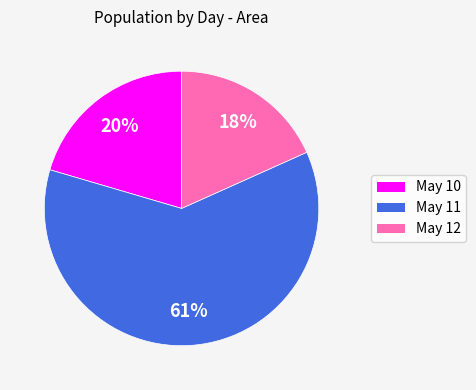

To the nearest percent, what is the average slice percentage?

33%